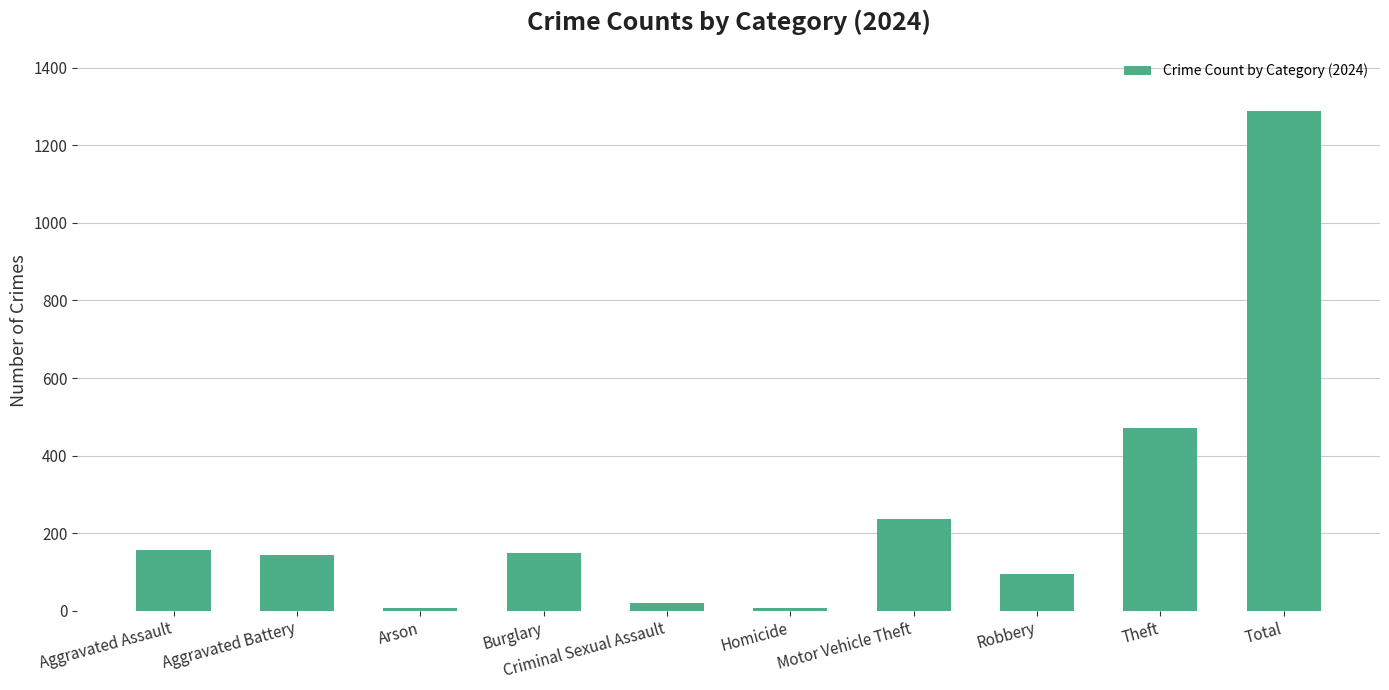

How many bars are there in total?

10